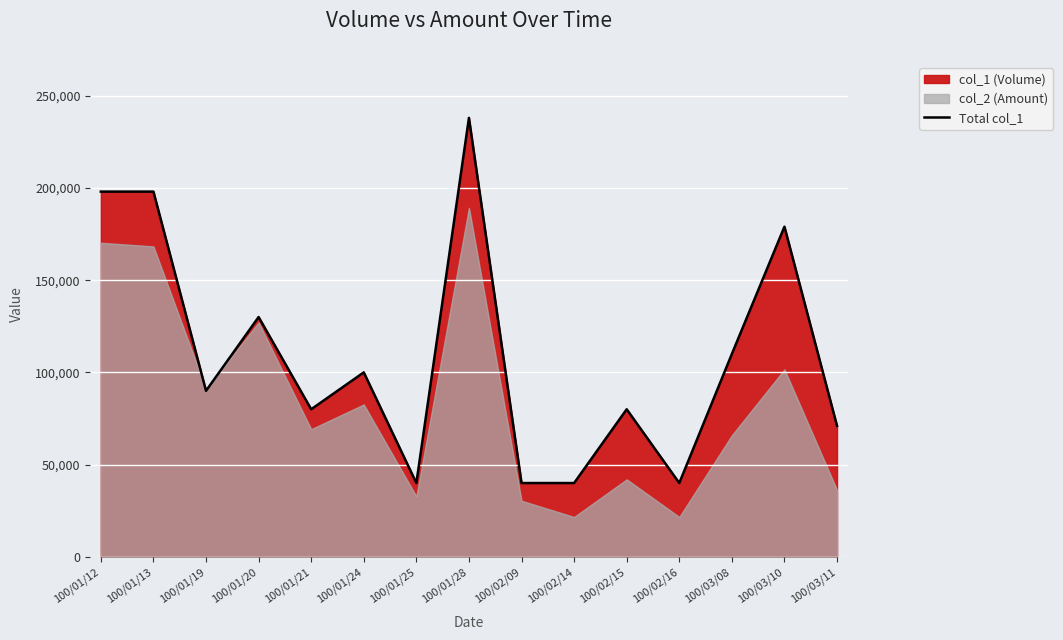

True or false: the data has more than 2 interior local peaks.

True